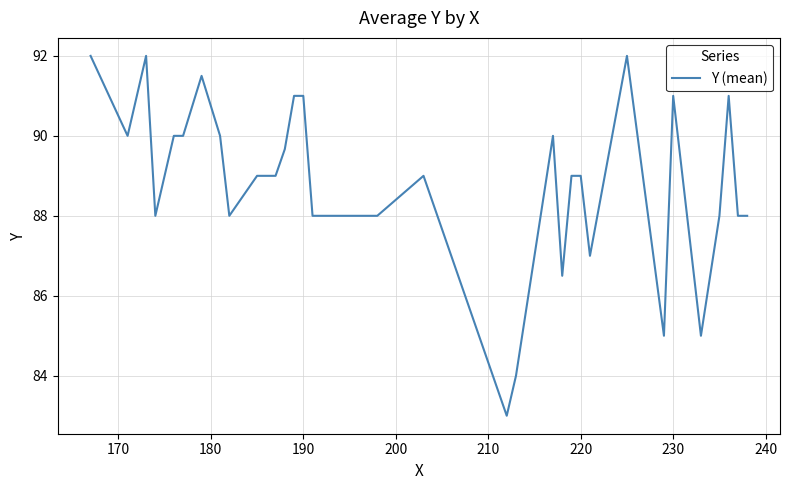

How many lines are shown in the chart?

1